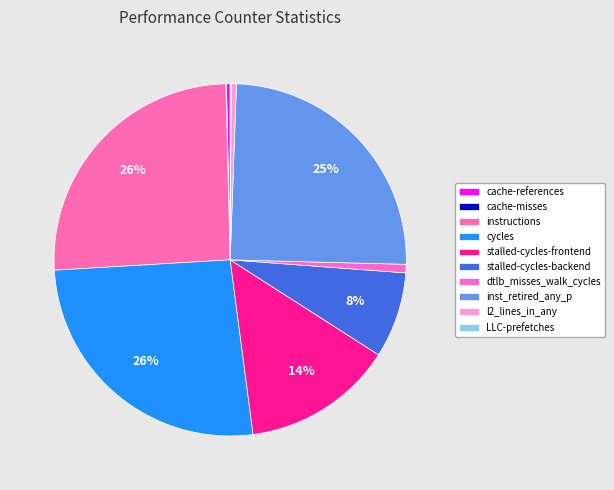

To the nearest percent, what is the average slice percentage?

10%